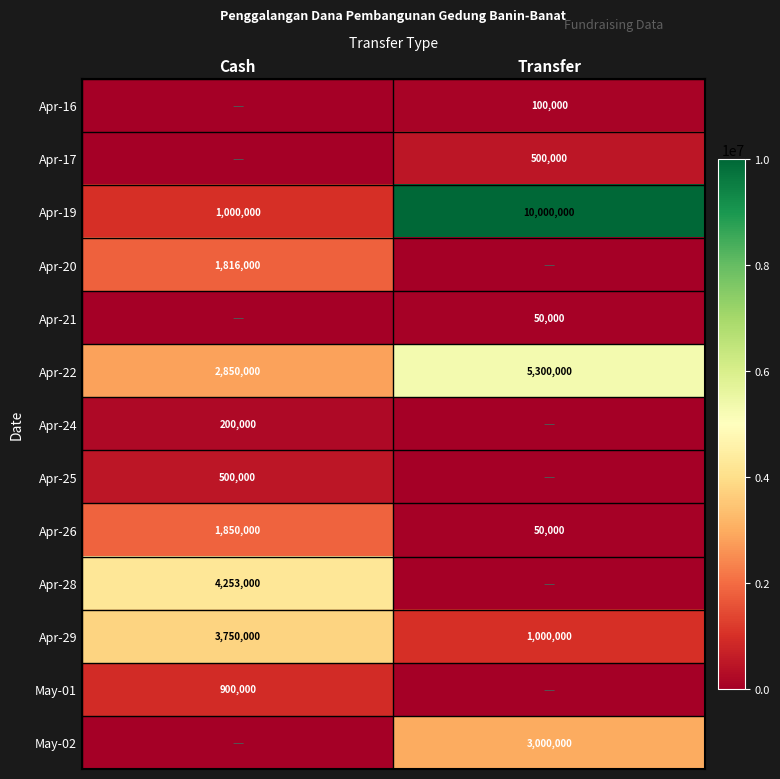

What is the average value of the Apr-19 series?

5500000